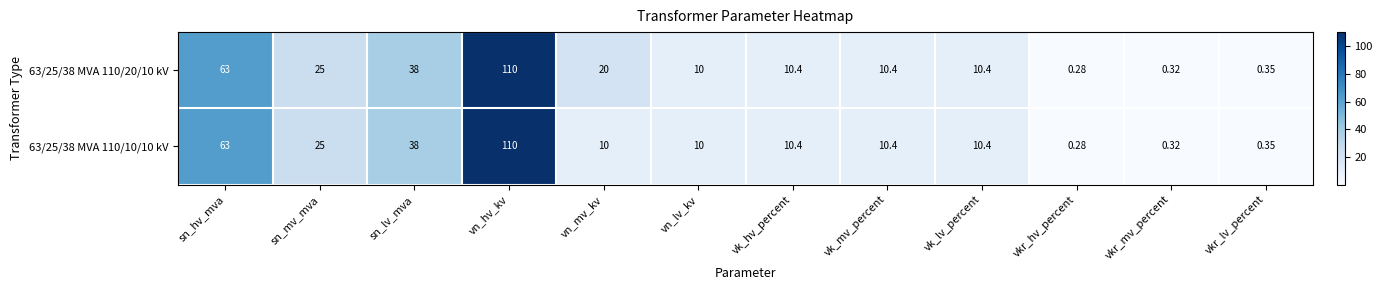

Which category has the lowest value across all series?

vkr_hv_percent